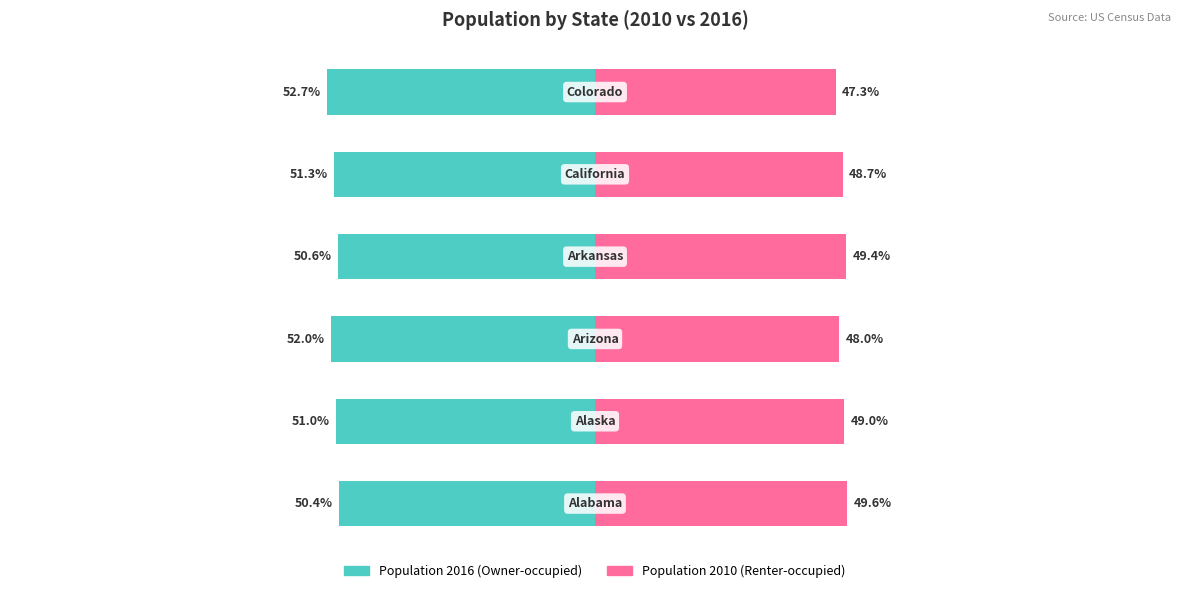

What is the value of the Renter-occupied (Population 2010) bar at the 1st from the left?

49.6